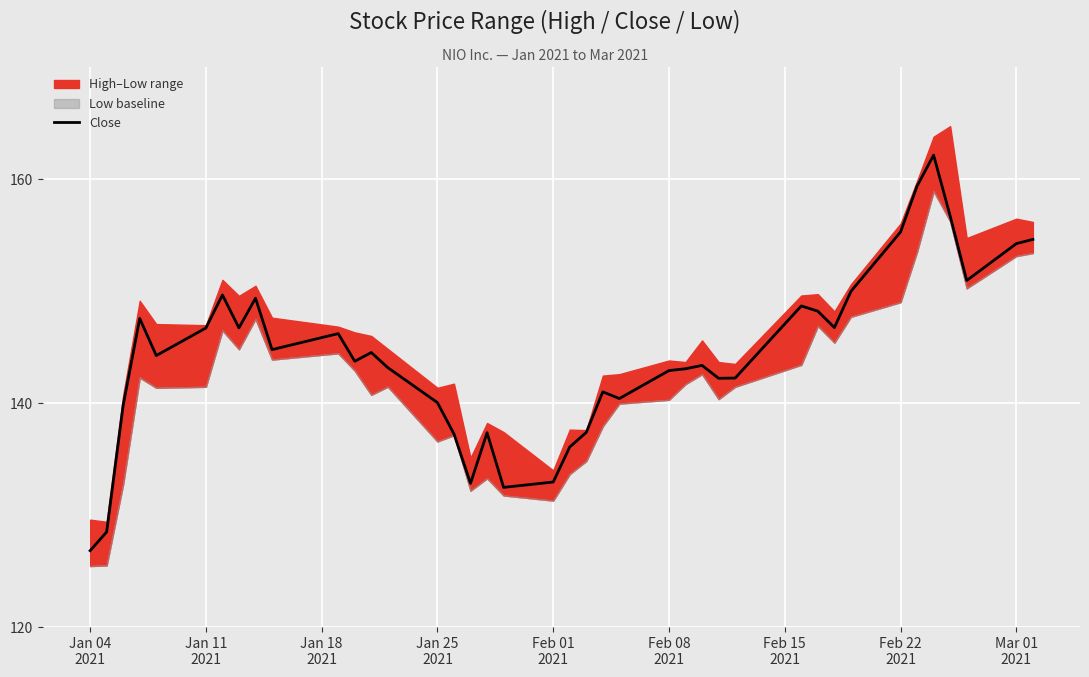

What is the highest value of the Close series?

162.1